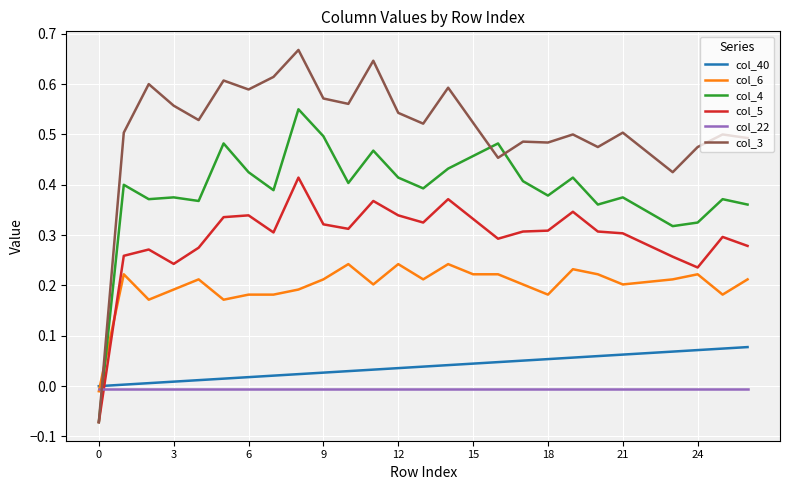

True or false: col_40 and col_4 intersect in this chart.

True